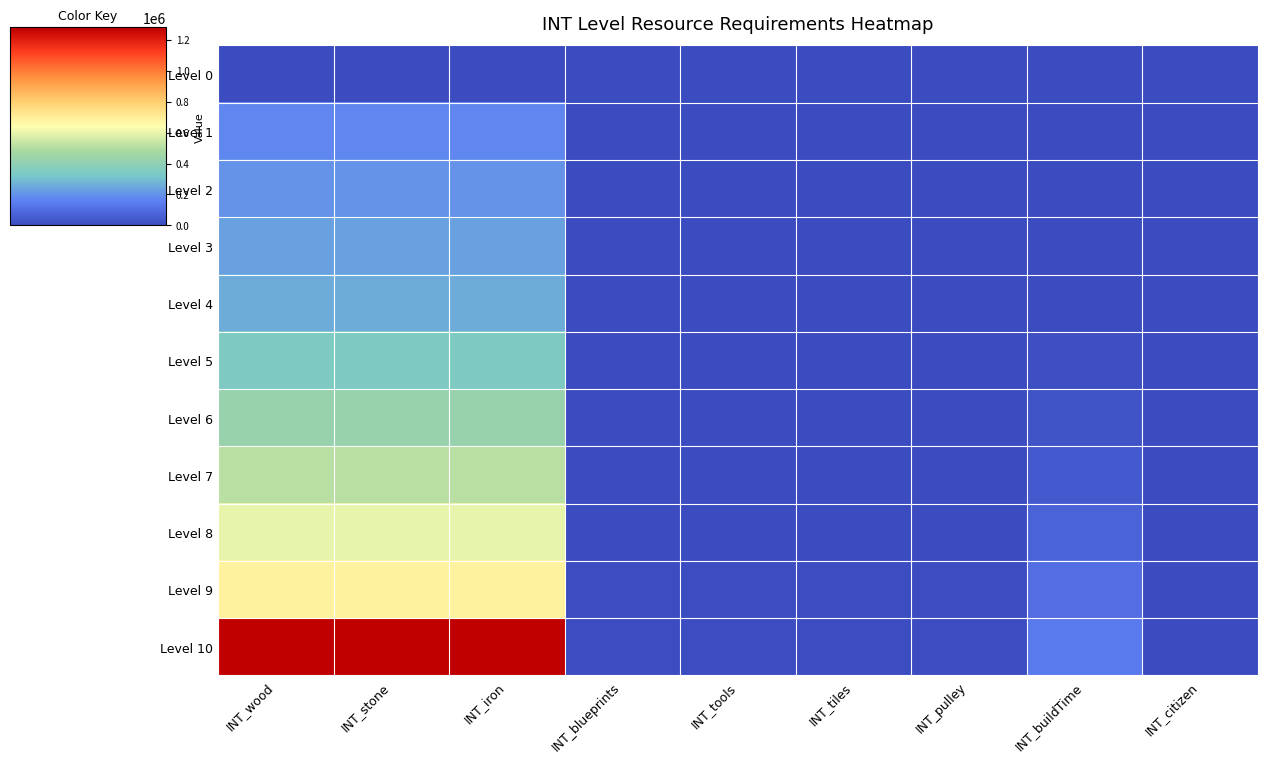

How many series are shown in this chart?

11